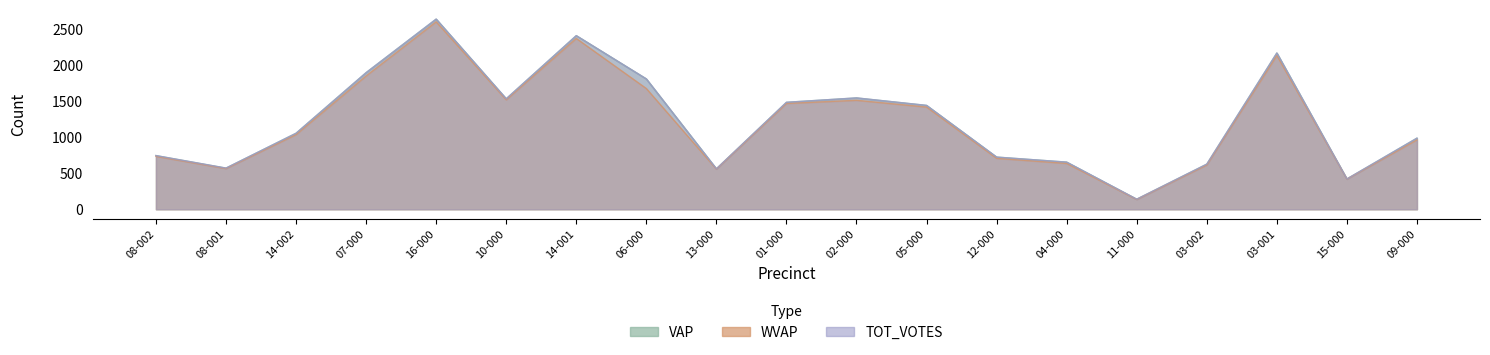

How many series are shown in this chart?

3